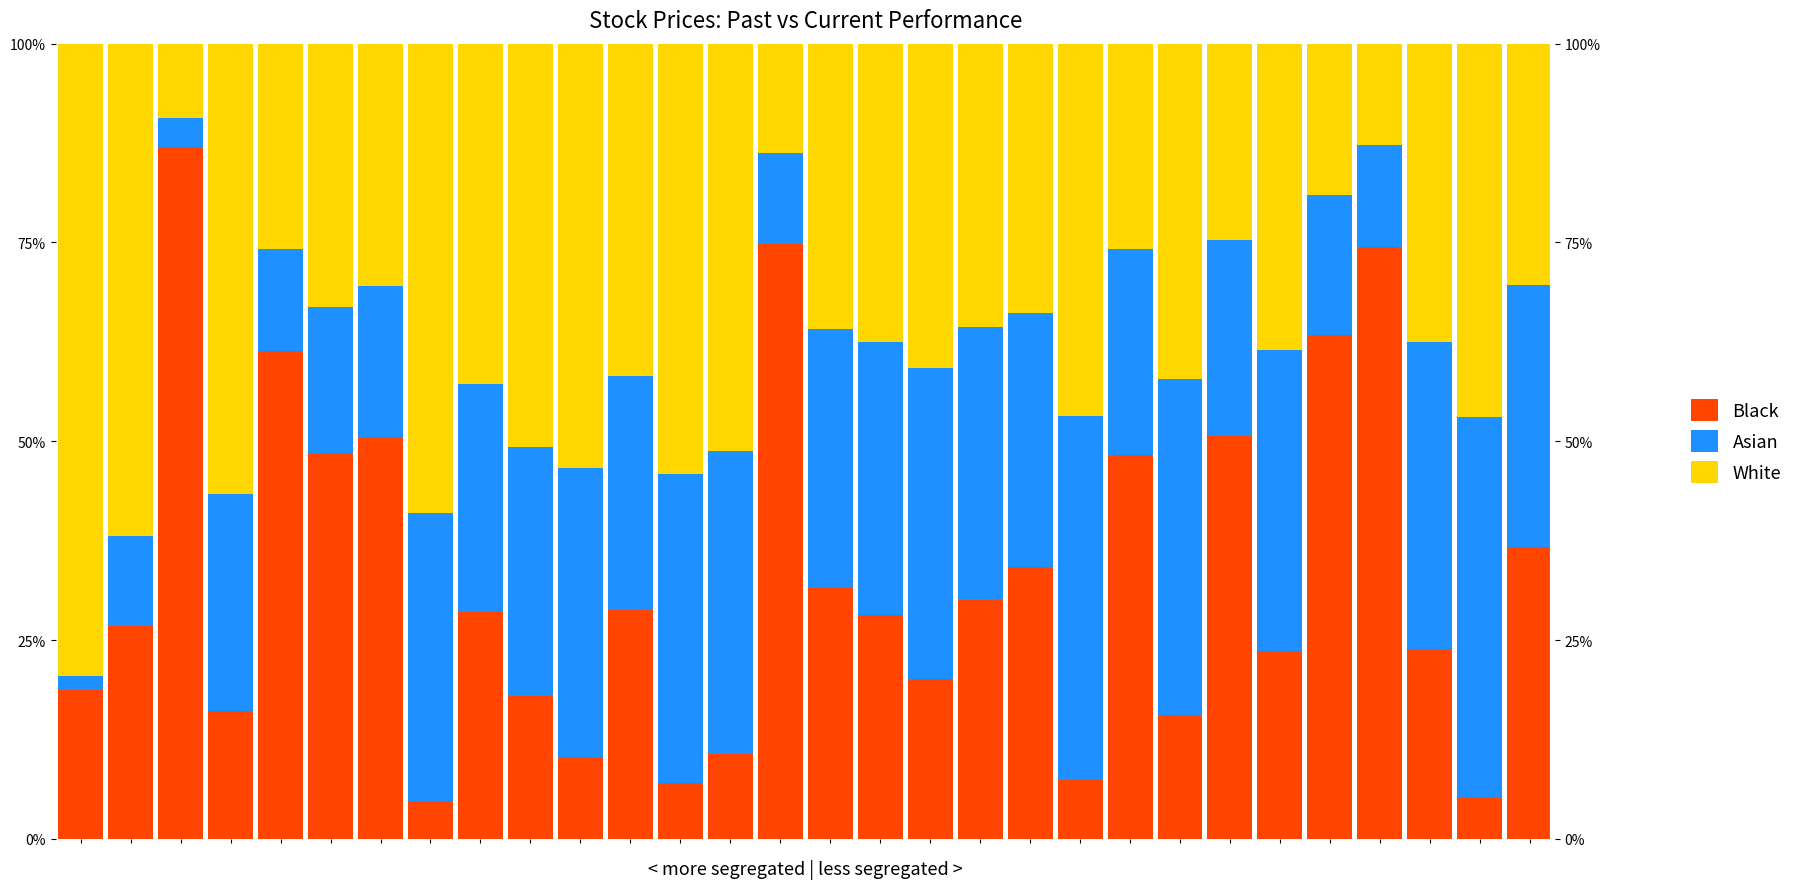

Which has a higher value, 15 or 6?

6